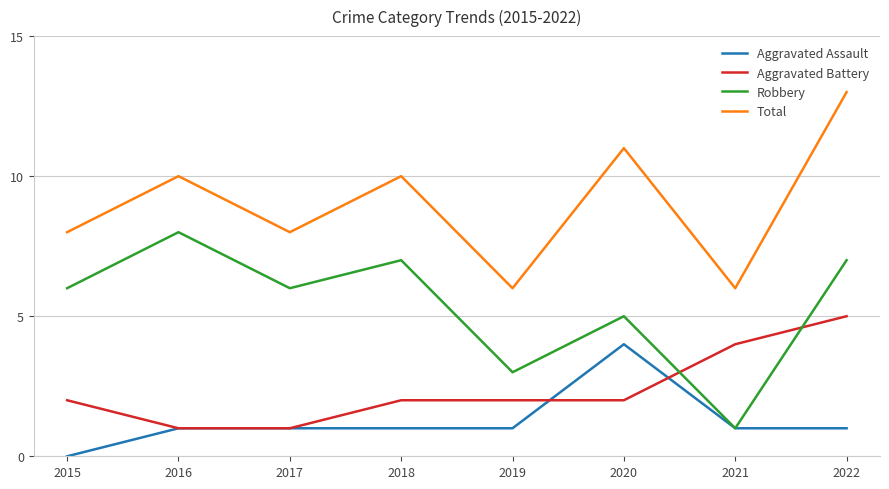

The value of Robbery at 2016 is 8. True or false?

True